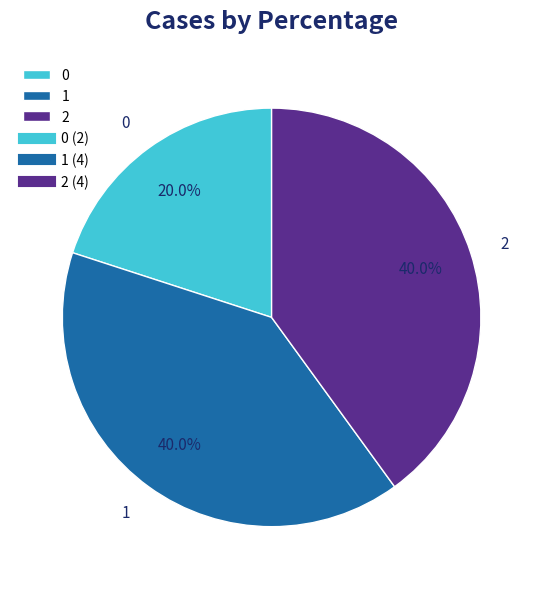

Approximately how many times larger is the value at 2 compared to 1?

1.0